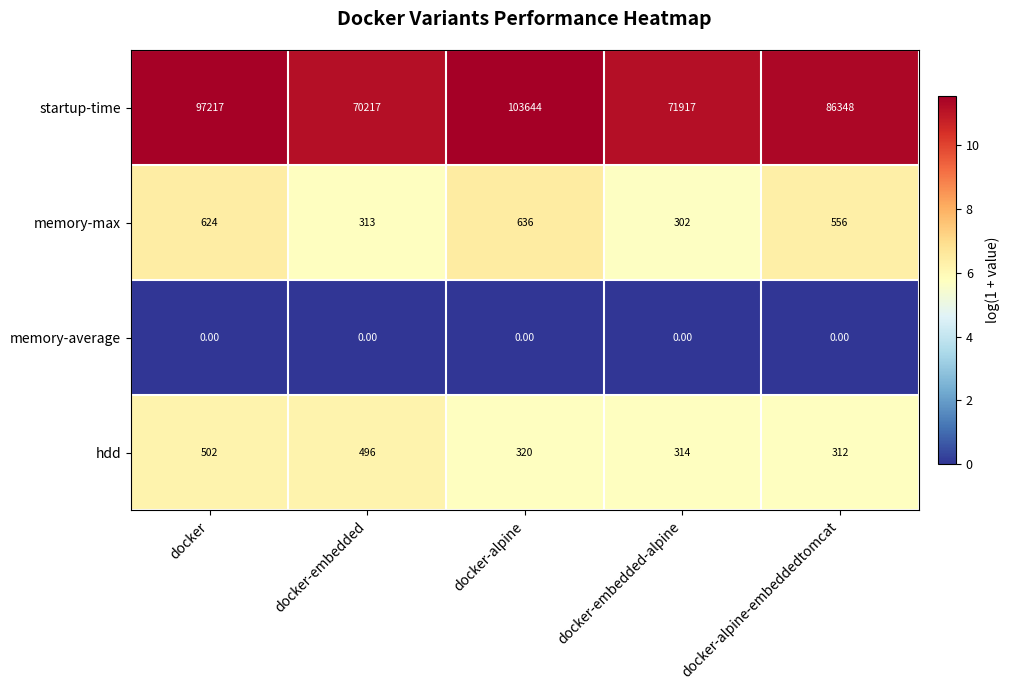

Rank the series by their maximum value, from lowest to highest.

memory-average, hdd, memory-max, startup-time